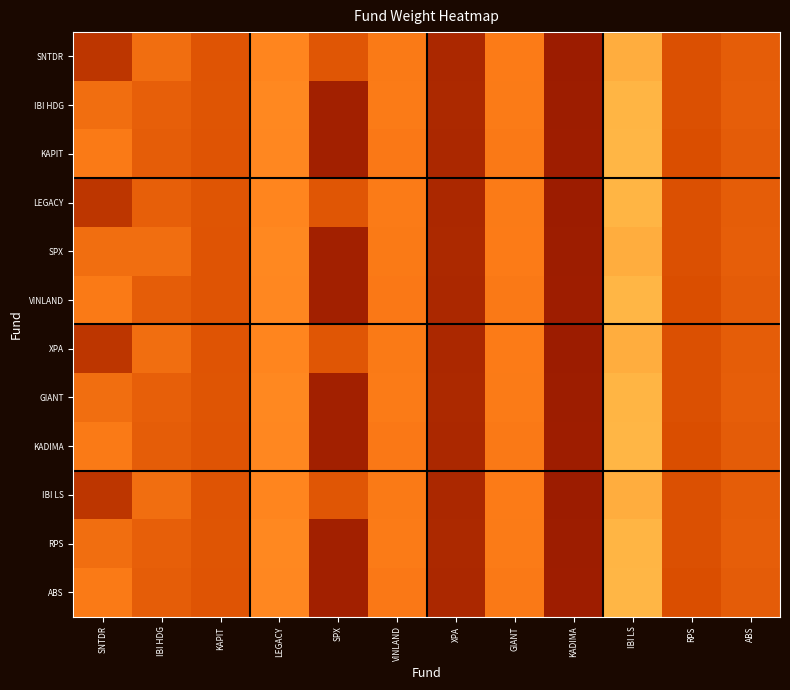

Reading right to left, what are all the values shown in this chart?

SNTDR: ABS=0.1	RPS=0.1	IBI LS=0.1	KADIMA=0.0	GIANT=0.1	XPA=0.0	VINLAND=0.1	SPX=0.1	LEGACY=0.1	KAPIT=0.1	IBI HDG=0.1	SNTDR=0.1
IBI HDG: ABS=0.1	RPS=0.1	IBI LS=0.1	KADIMA=0.0	GIANT=0.1	XPA=0.0	VINLAND=0.1	SPX=0.0	LEGACY=0.1	KAPIT=0.1	IBI HDG=0.1	SNTDR=0.1
KAPIT: ABS=0.1	RPS=0.1	IBI LS=0.1	KADIMA=0.0	GIANT=0.1	XPA=0.0	VINLAND=0.1	SPX=0.0	LEGACY=0.1	KAPIT=0.1	IBI HDG=0.1	SNTDR=0.1
LEGACY: ABS=0.1	RPS=0.1	IBI LS=0.1	KADIMA=0.0	GIANT=0.1	XPA=0.0	VINLAND=0.1	SPX=0.1	LEGACY=0.1	KAPIT=0.1	IBI HDG=0.1	SNTDR=0.1
SPX: ABS=0.1	RPS=0.1	IBI LS=0.1	KADIMA=0.0	GIANT=0.1	XPA=0.0	VINLAND=0.1	SPX=0.0	LEGACY=0.1	KAPIT=0.1	IBI HDG=0.1	SNTDR=0.1
VINLAND: ABS=0.1	RPS=0.1	IBI LS=0.1	KADIMA=0.0	GIANT=0.1	XPA=0.0	VINLAND=0.1	SPX=0.0	LEGACY=0.1	KAPIT=0.1	IBI HDG=0.1	SNTDR=0.1
XPA: ABS=0.1	RPS=0.1	IBI LS=0.1	KADIMA=0.0	GIANT=0.1	XPA=0.0	VINLAND=0.1	SPX=0.1	LEGACY=0.1	KAPIT=0.1	IBI HDG=0.1	SNTDR=0.1
GIANT: ABS=0.1	RPS=0.1	IBI LS=0.1	KADIMA=0.0	GIANT=0.1	XPA=0.0	VINLAND=0.1	SPX=0.0	LEGACY=0.1	KAPIT=0.1	IBI HDG=0.1	SNTDR=0.1
KADIMA: ABS=0.1	RPS=0.1	IBI LS=0.1	KADIMA=0.0	GIANT=0.1	XPA=0.0	VINLAND=0.1	SPX=0.0	LEGACY=0.1	KAPIT=0.1	IBI HDG=0.1	SNTDR=0.1
IBI LS: ABS=0.1	RPS=0.1	IBI LS=0.1	KADIMA=0.0	GIANT=0.1	XPA=0.0	VINLAND=0.1	SPX=0.1	LEGACY=0.1	KAPIT=0.1	IBI HDG=0.1	SNTDR=0.1
RPS: ABS=0.1	RPS=0.1	IBI LS=0.1	KADIMA=0.0	GIANT=0.1	XPA=0.0	VINLAND=0.1	SPX=0.0	LEGACY=0.1	KAPIT=0.1	IBI HDG=0.1	SNTDR=0.1
ABS: ABS=0.1	RPS=0.1	IBI LS=0.1	KADIMA=0.0	GIANT=0.1	XPA=0.0	VINLAND=0.1	SPX=0.0	LEGACY=0.1	KAPIT=0.1	IBI HDG=0.1	SNTDR=0.1